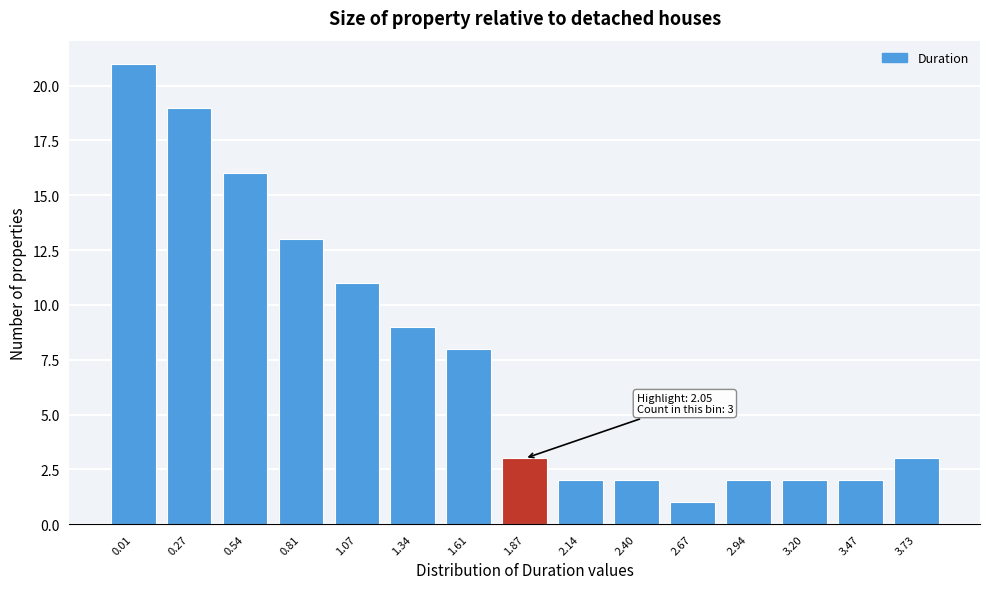

Reading left to right, what are all the values shown in this chart?

21	19	16	13	11	9	8	3	2	2	1	2	2	2	3